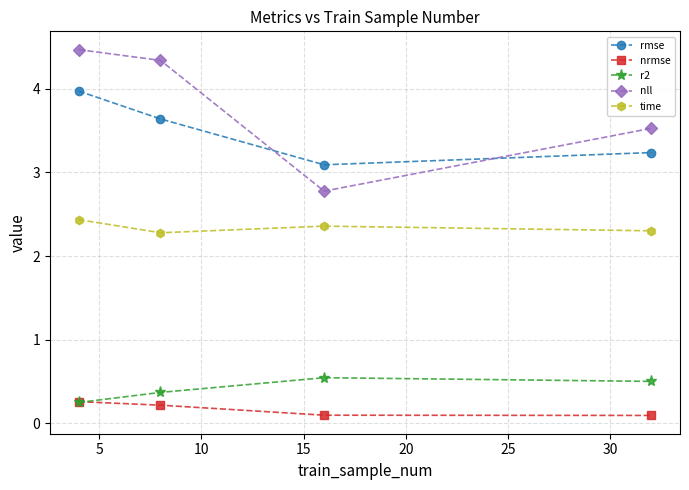

What are all the series names shown in the legend?

rmse, nrmse, r2, nll, time